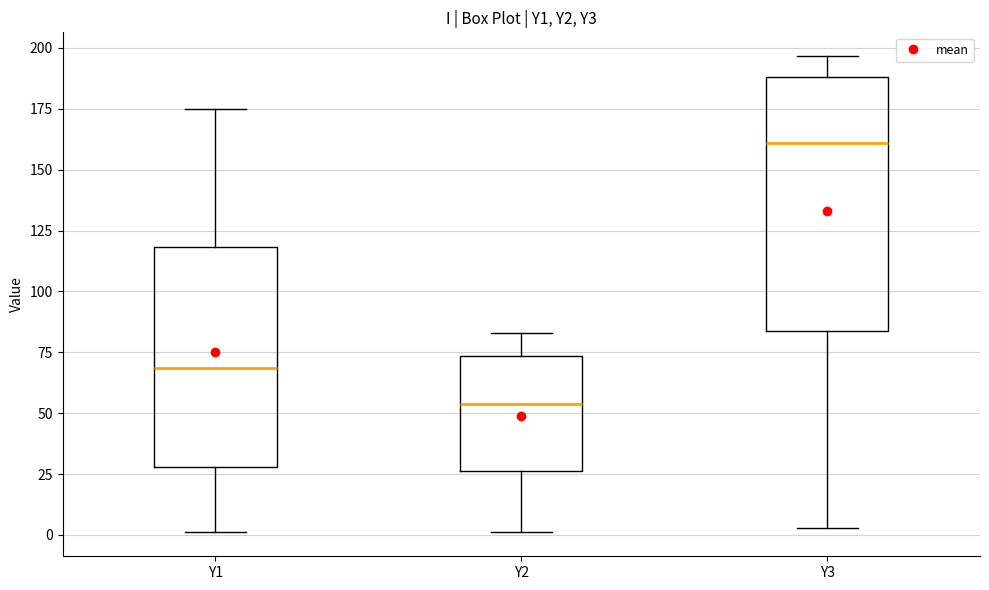

Which box's median line is the highest?

Y3